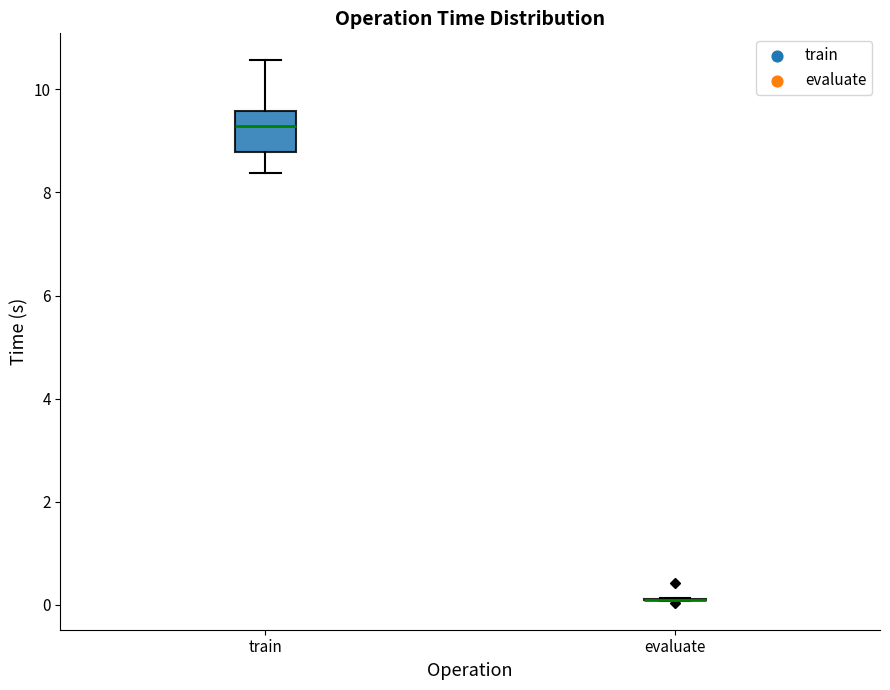

Which box is the tallest, from its lower edge to its upper edge?

train